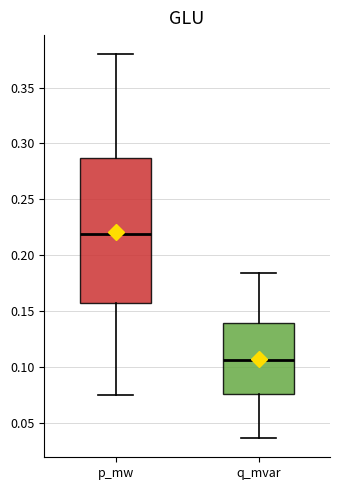

Reading left to right, read every box against the y-axis: the position of its median line, the range the box covers, and the ends of its whiskers. The values are not printed on the chart, so give them approximately, as read against the axis.

p_mw: median 0.220, box 0.155 to 0.285, whiskers 0.075 to 0.380
q_mvar: median 0.105, box 0.075 to 0.140, whiskers 0.035 to 0.185